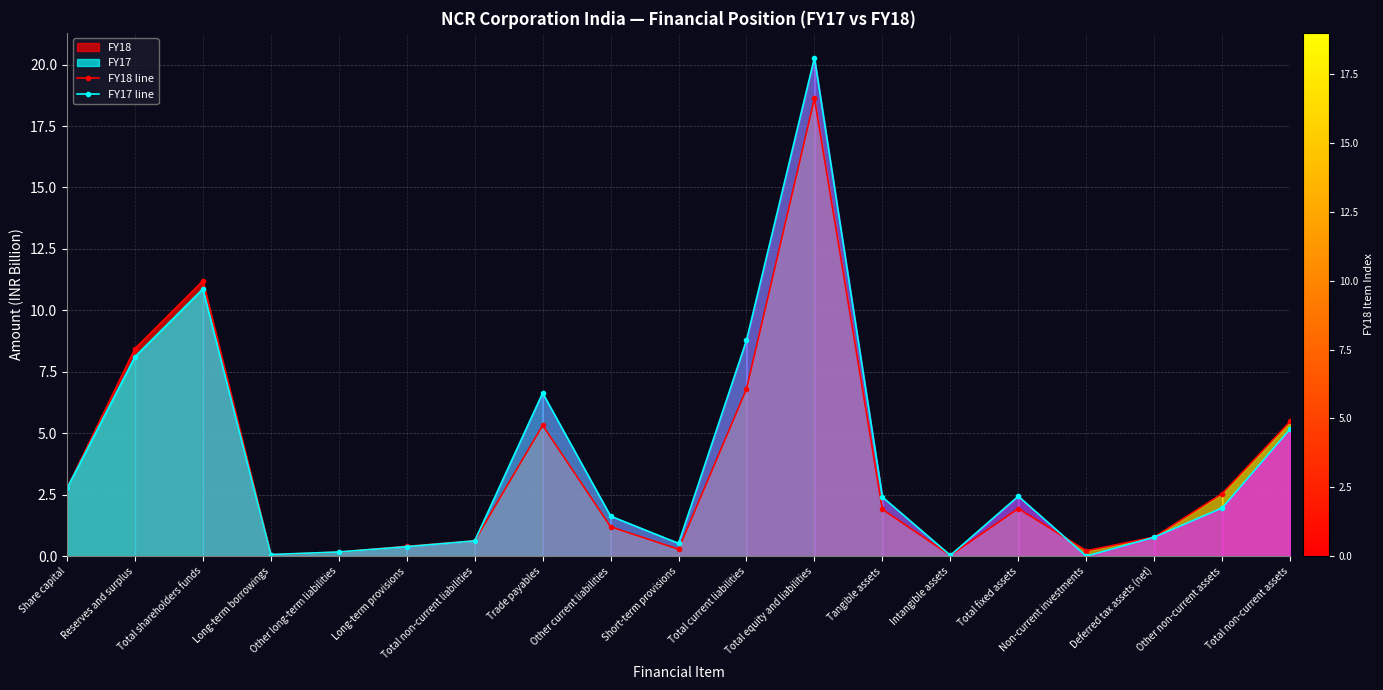

List the series in order of their peak value, highest first.

FY17 line, FY18 line